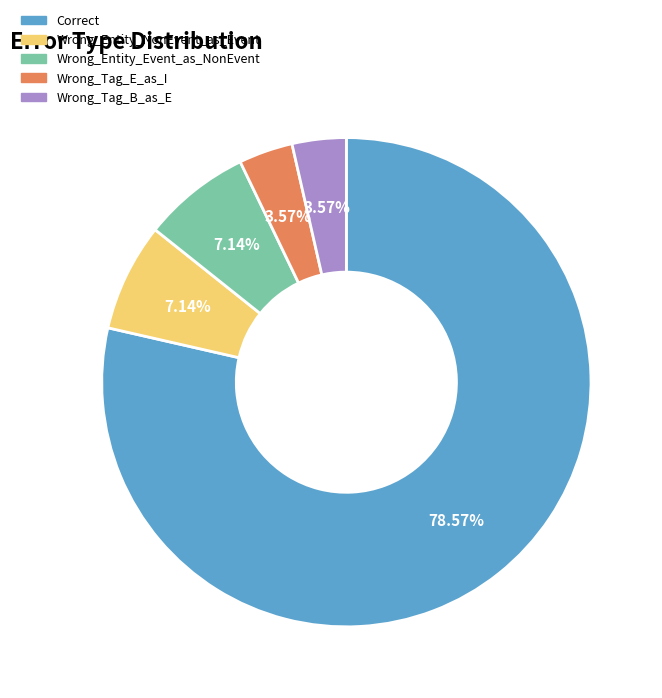

Does any single category account for the majority?

Yes